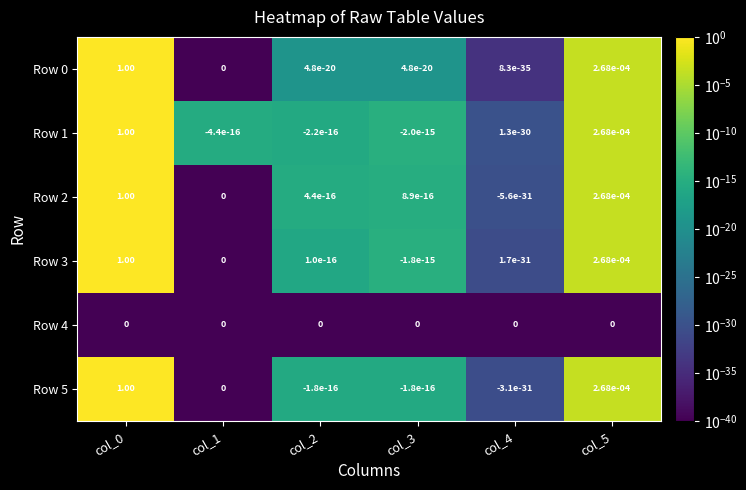

Count the number of data series in this chart.

6